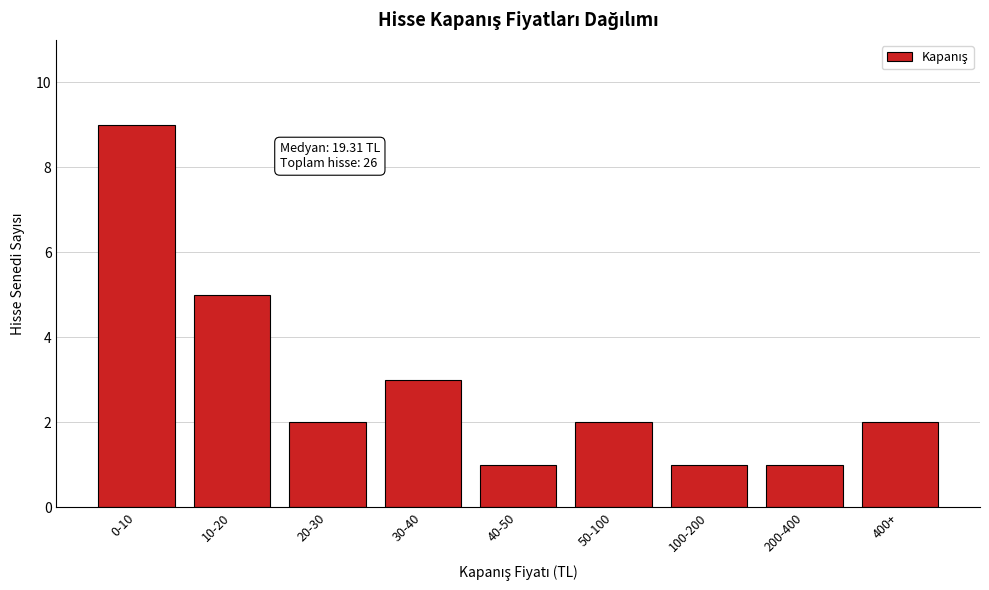

Reading left to right, what are all the values shown in this chart?

0-10=9	10-20=5	20-30=2	30-40=3	40-50=1	50-100=2	100-200=1	200-400=1	400+=2